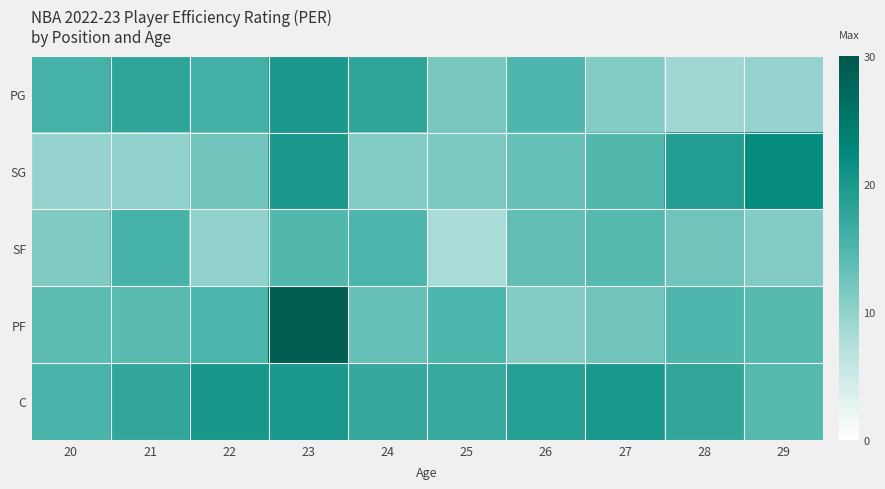

Reading left to right, what are all the values shown in this chart?

PG: 20=15.7	21=17.9	22=16.0	23=19.8	24=17.9	25=11.8	26=14.8	27=10.9	28=8.9	29=9.5
SG: 20=9.5	21=10.0	22=12.3	23=19.7	24=10.9	25=11.6	26=12.9	27=14.6	28=19.1	29=22.0
SF: 20=11.2	21=15.5	22=10.0	23=14.6	24=14.9	25=8.2	26=13.4	27=14.4	28=12.4	29=11.0
PF: 20=13.9	21=14.1	22=14.9	23=29.0	24=13.1	25=14.9	26=11.0	27=12.4	28=14.8	29=14.4
C: 20=15.2	21=17.5	22=20.1	23=19.9	24=17.2	25=17.1	26=18.8	27=19.9	28=17.5	29=14.4